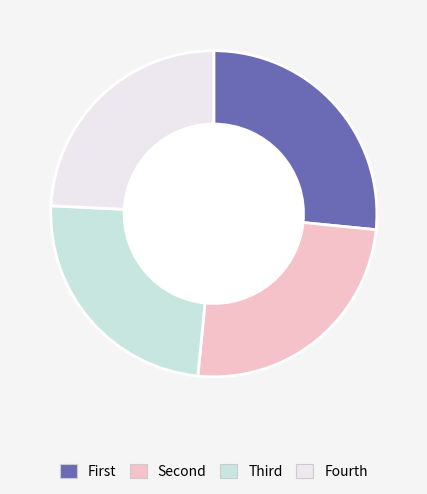

Which slice is the largest?

First